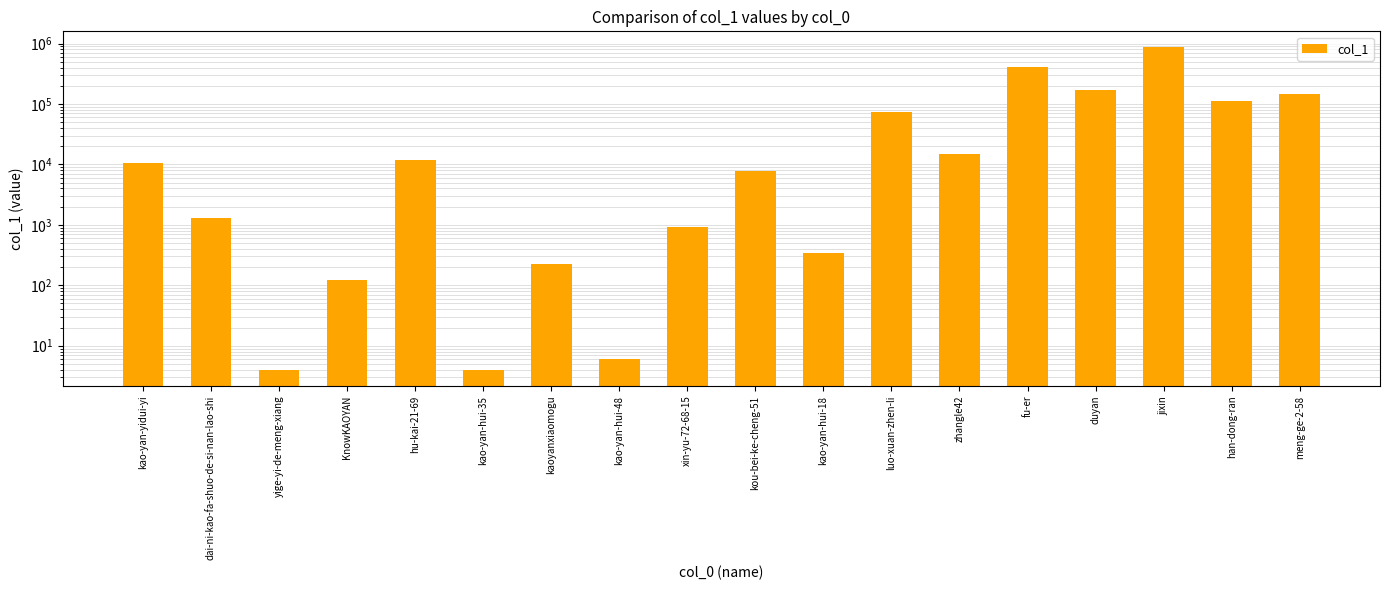

The value at kou-bei-ke-cheng-51 is 2396. True or false?

False